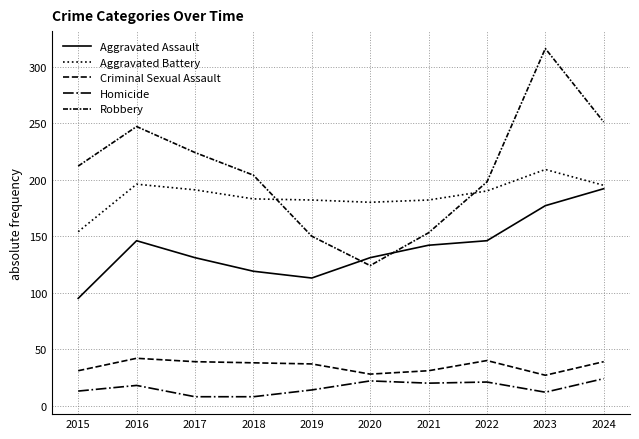

Does the chart display data point markers on the line(s)?

No